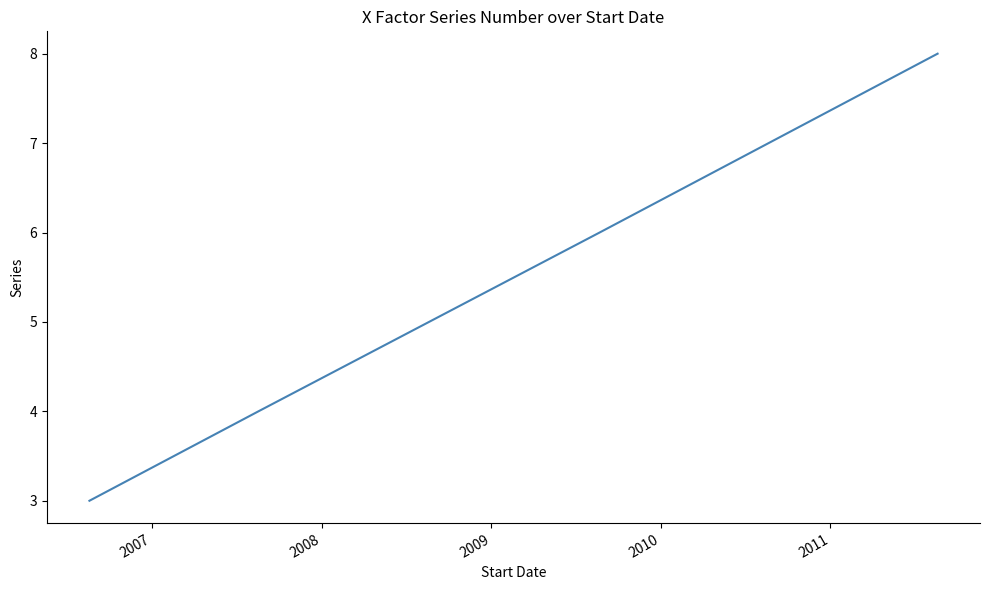

What is the greatest value displayed?

8